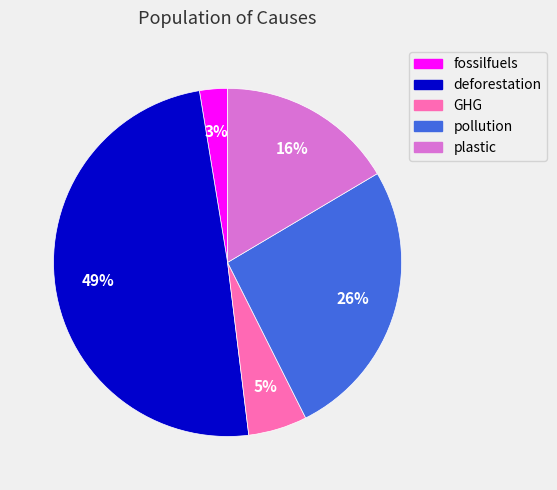

To the nearest percent, what is the average slice percentage?

20%